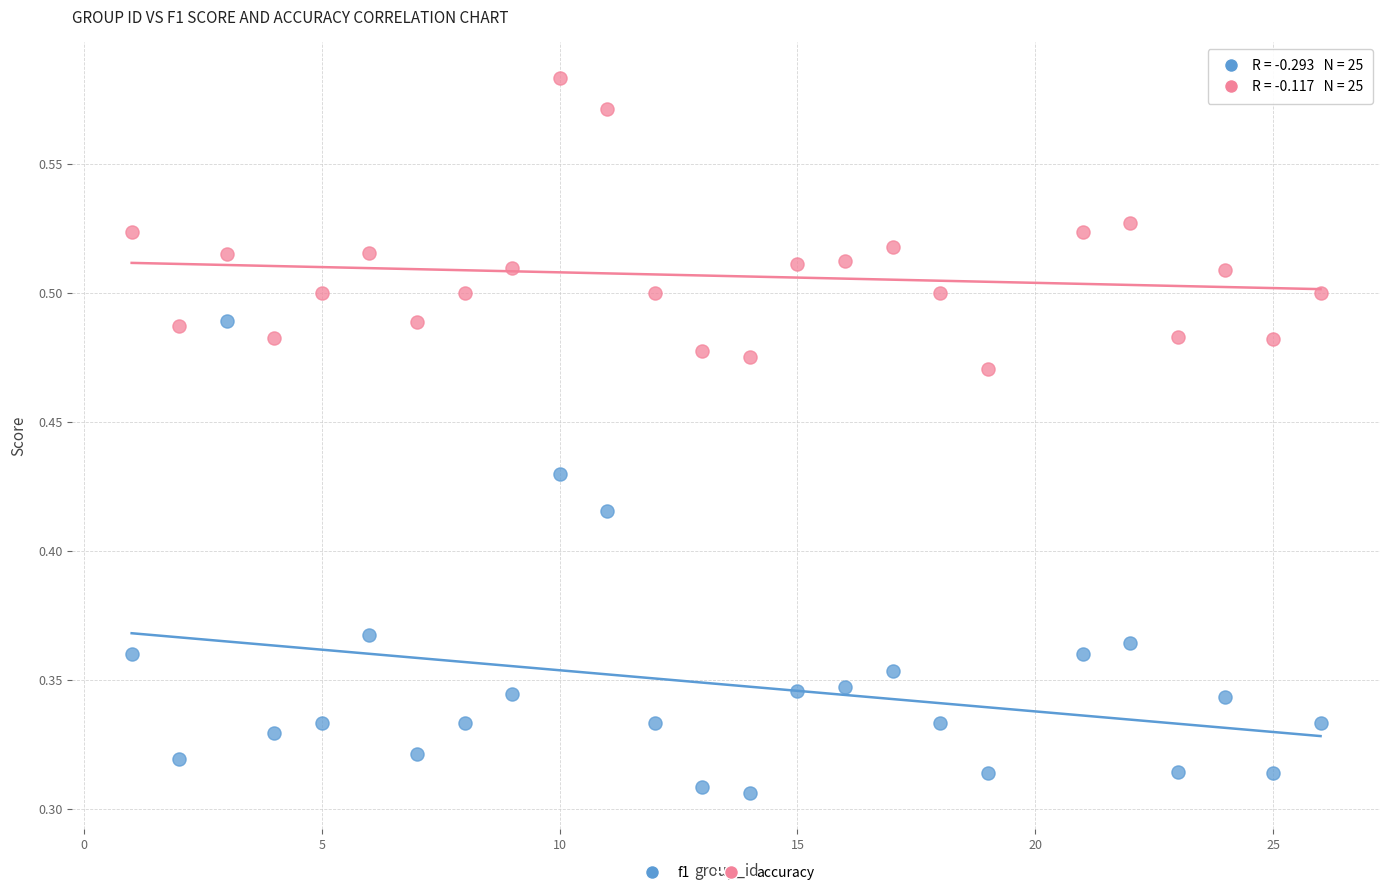

Across all data points, what is the range of X values (max minus min)?

25.0